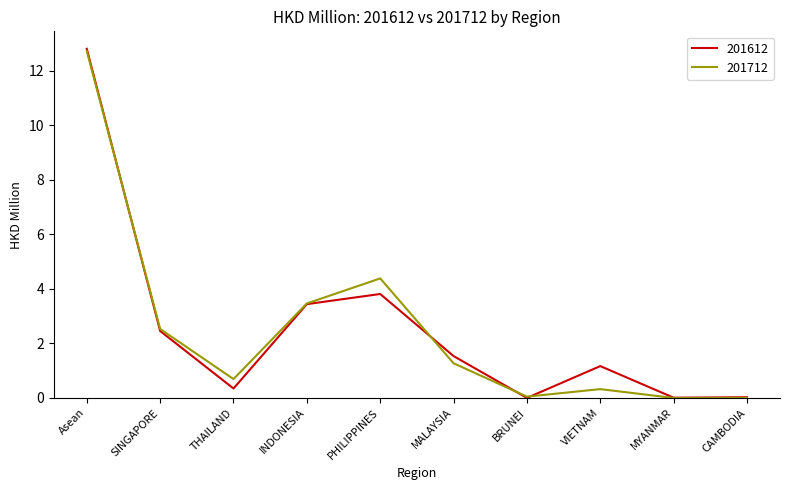

Which series has the widest spread of values?

201612